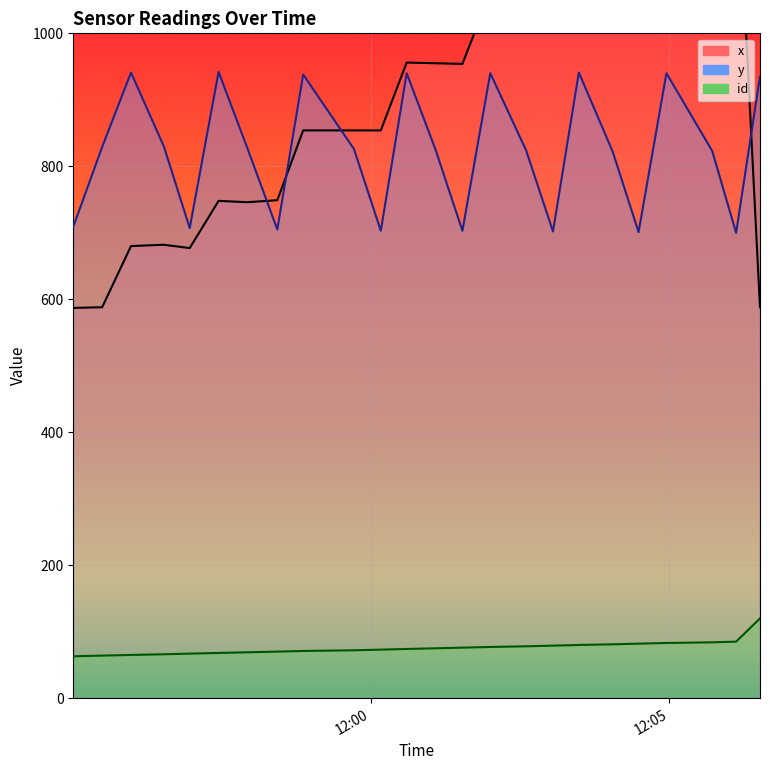

Reading left to right, extract all data points from this chart.

x: 2021-08-19 11:55:01=587	2021-08-19 11:55:30=588	2021-08-19 11:55:59=680	2021-08-19 11:56:32=682	2021-08-19 11:56:58=677	2021-08-19 11:57:27=748	2021-08-19 11:57:56=746	2021-08-19 11:58:26=749	2021-08-19 11:58:52=854	2021-08-19 11:59:43=854	2021-08-19 12:00:10=854	2021-08-19 12:00:36=956	2021-08-19 12:01:05=955	2021-08-19 12:01:32=954	2021-08-19 12:02:00=1062	2021-08-19 12:02:36=1062	2021-08-19 12:03:03=1062	2021-08-19 12:03:29=1165	2021-08-19 12:04:03=1164	2021-08-19 12:04:29=1164	2021-08-19 12:04:57=1297	2021-08-19 12:05:43=1297	2021-08-19 12:06:07=1297	2021-08-19 12:06:31=588
y: 2021-08-19 11:55:01=709	2021-08-19 11:55:30=829	2021-08-19 11:55:59=941	2021-08-19 11:56:32=830	2021-08-19 11:56:58=707	2021-08-19 11:57:27=942	2021-08-19 11:57:56=827	2021-08-19 11:58:26=705	2021-08-19 11:58:52=938	2021-08-19 11:59:43=826	2021-08-19 12:00:10=703	2021-08-19 12:00:36=940	2021-08-19 12:01:05=825	2021-08-19 12:01:32=703	2021-08-19 12:02:00=940	2021-08-19 12:02:36=824	2021-08-19 12:03:03=702	2021-08-19 12:03:29=941	2021-08-19 12:04:03=822	2021-08-19 12:04:29=701	2021-08-19 12:04:57=940	2021-08-19 12:05:43=823	2021-08-19 12:06:07=700	2021-08-19 12:06:31=935
id: 2021-08-19 11:55:01=63	2021-08-19 11:55:30=64	2021-08-19 11:55:59=65	2021-08-19 11:56:32=66	2021-08-19 11:56:58=67	2021-08-19 11:57:27=68	2021-08-19 11:57:56=69	2021-08-19 11:58:26=70	2021-08-19 11:58:52=71	2021-08-19 11:59:43=72	2021-08-19 12:00:10=73	2021-08-19 12:00:36=74	2021-08-19 12:01:05=75	2021-08-19 12:01:32=76	2021-08-19 12:02:00=77	2021-08-19 12:02:36=78	2021-08-19 12:03:03=79	2021-08-19 12:03:29=80	2021-08-19 12:04:03=81	2021-08-19 12:04:29=82	2021-08-19 12:04:57=83	2021-08-19 12:05:43=84	2021-08-19 12:06:07=85	2021-08-19 12:06:31=120